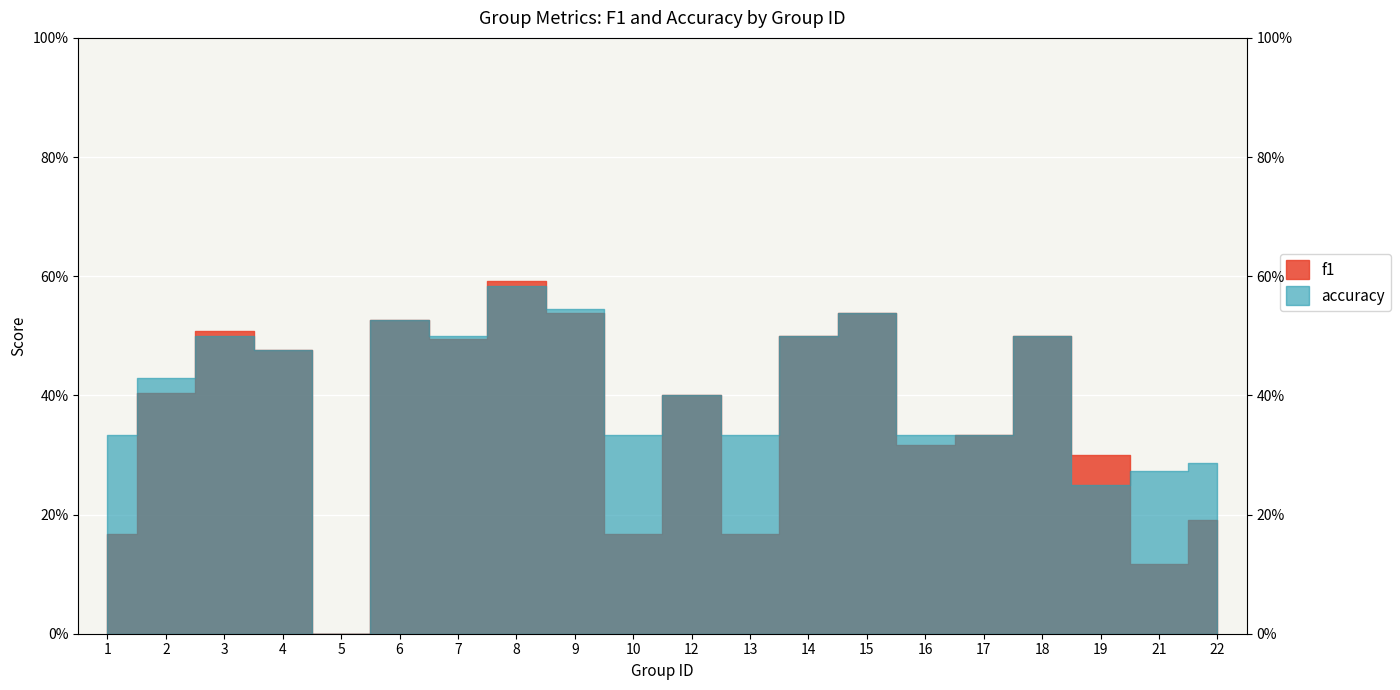

True or false: accuracy and f1 intersect in this chart.

True